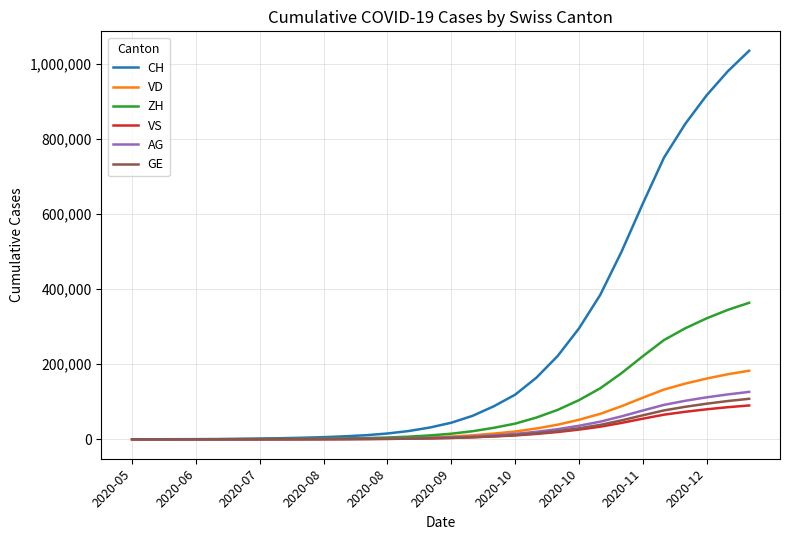

Is this an area chart (filled region under the line)?

No